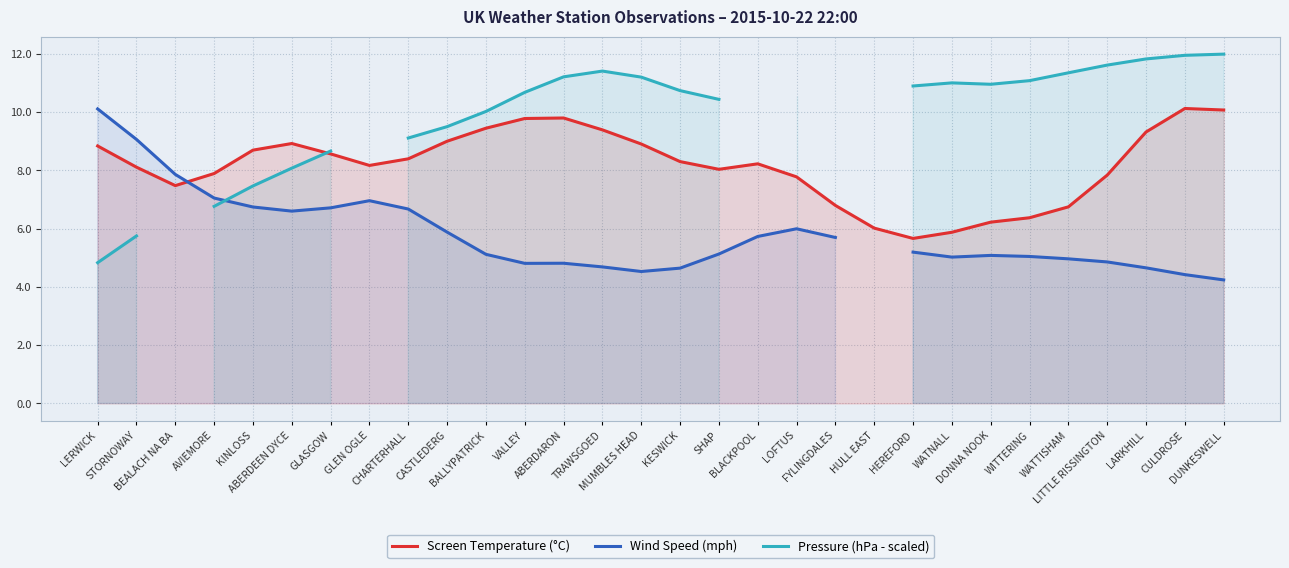

What is the total value across all series at DONNA NOOK?

22.3